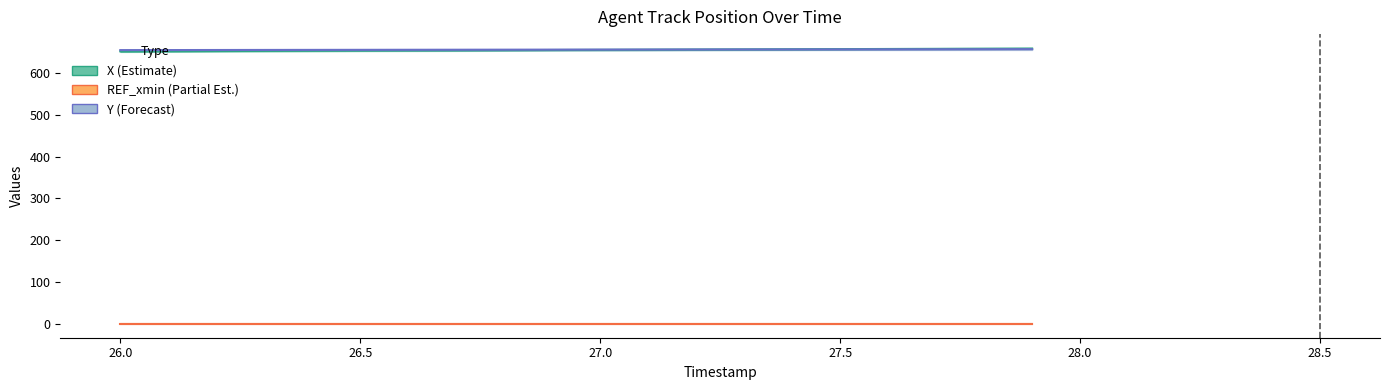

What is the value of the REF_xmin (Partial Est.) point at the 6th from the left?

1.0